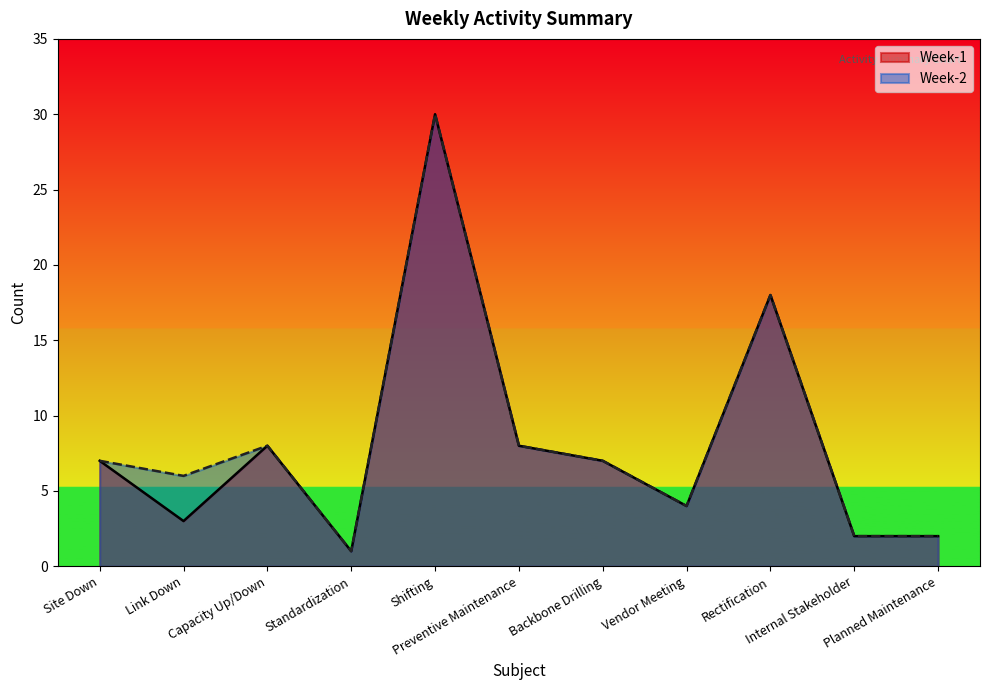

Is the value of Week-1 at Rectification greater than the value of Week-2 at Capacity Up/Down?

Yes